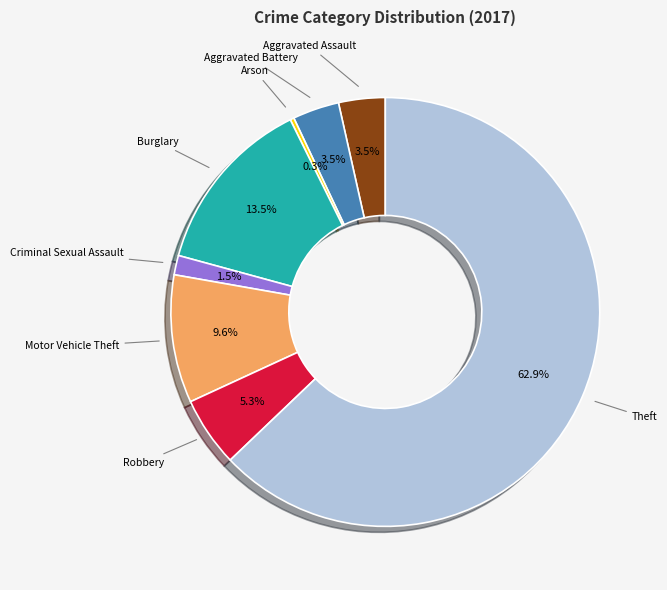

What percentage is NOT represented by Motor Vehicle Theft?

90.4%